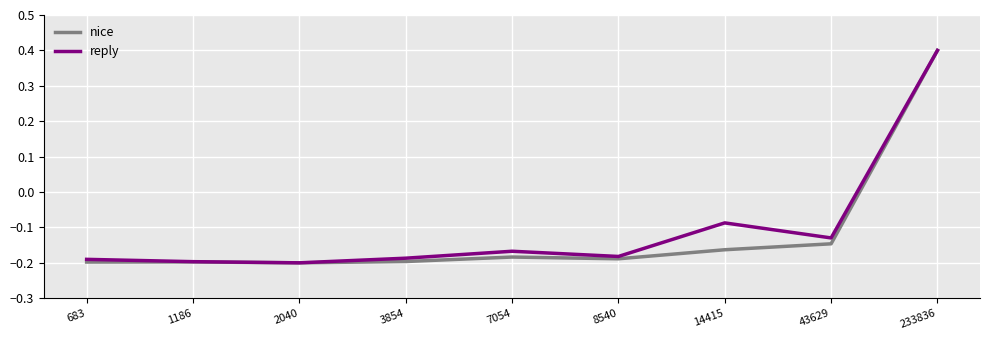

Count the nice values in the range 0 to 1.

1